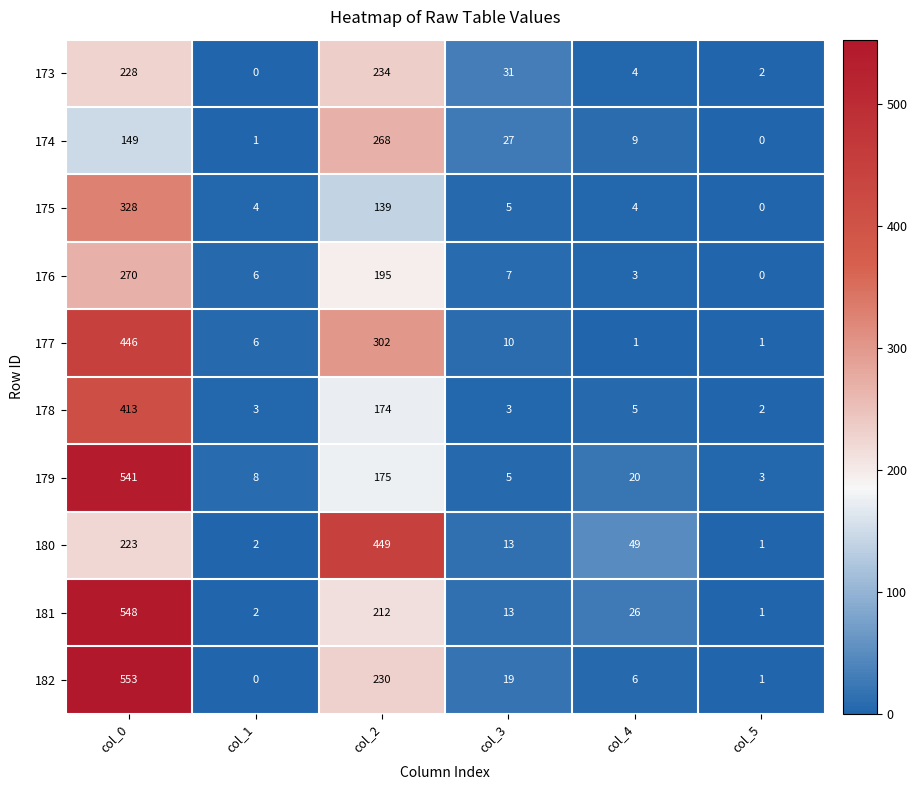

What is the difference between the second highest and minimum values in the 182 series?

230